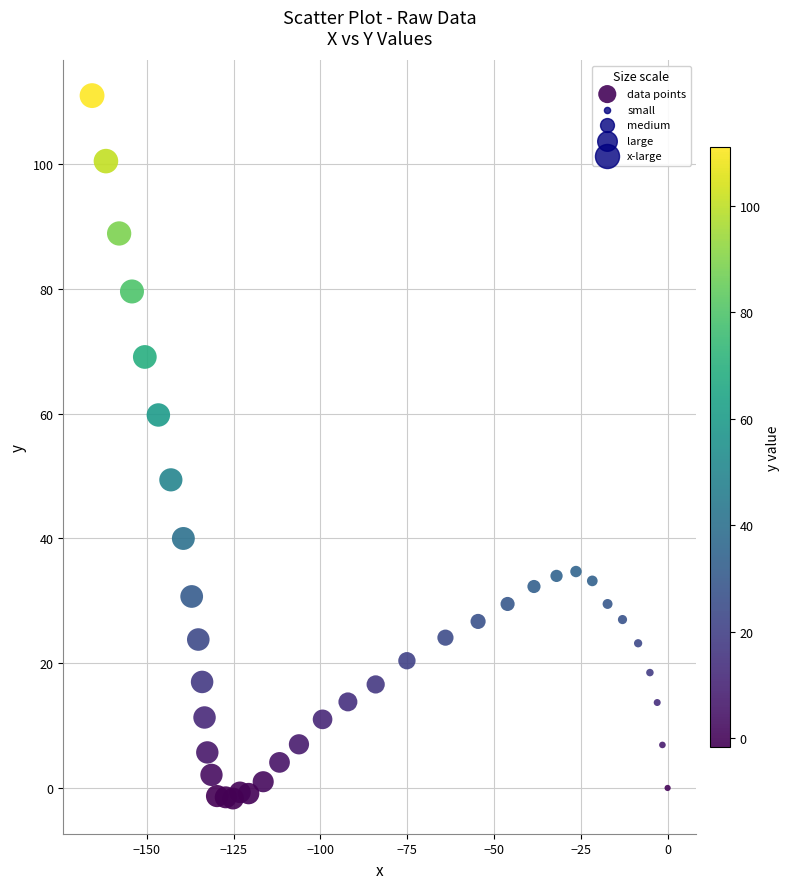

What is the range of X values (max minus min)?

165.8